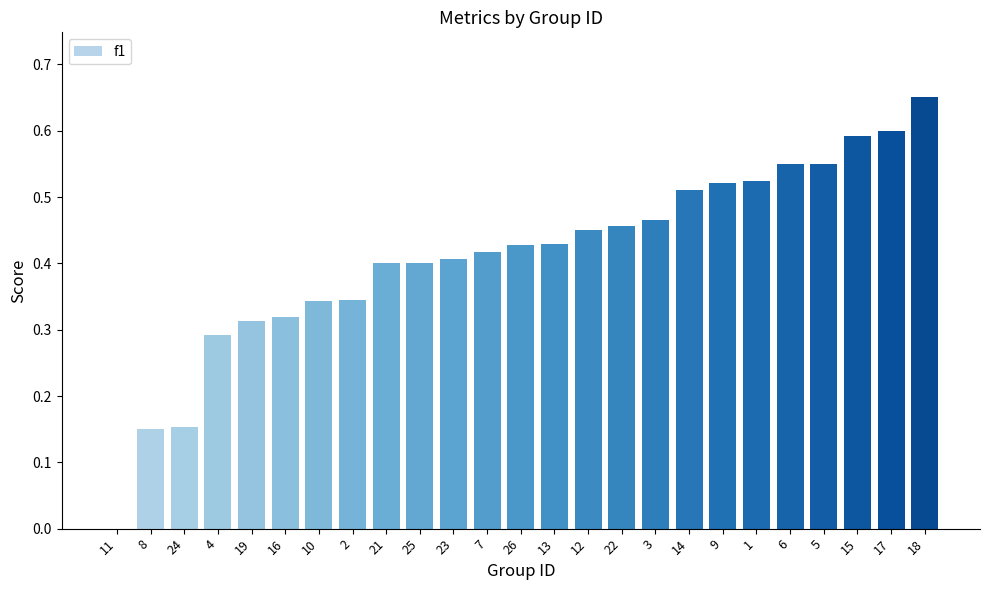

How many data points are above 0?

24